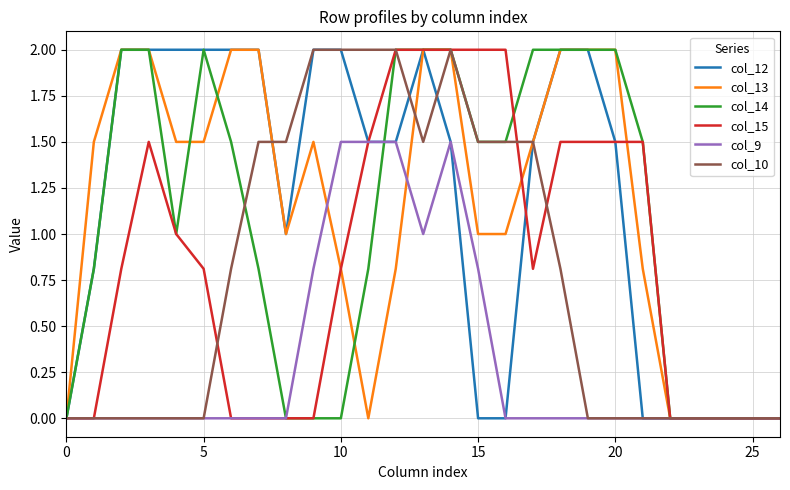

What is the greatest value displayed?

2.0